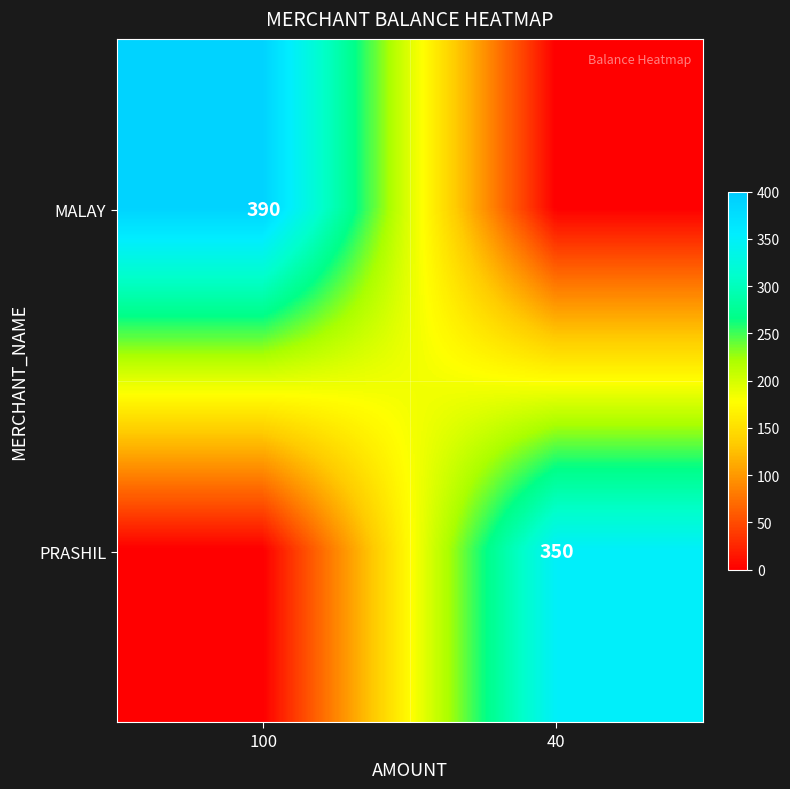

True or false: MALAY has a value of 390 at 100.

True